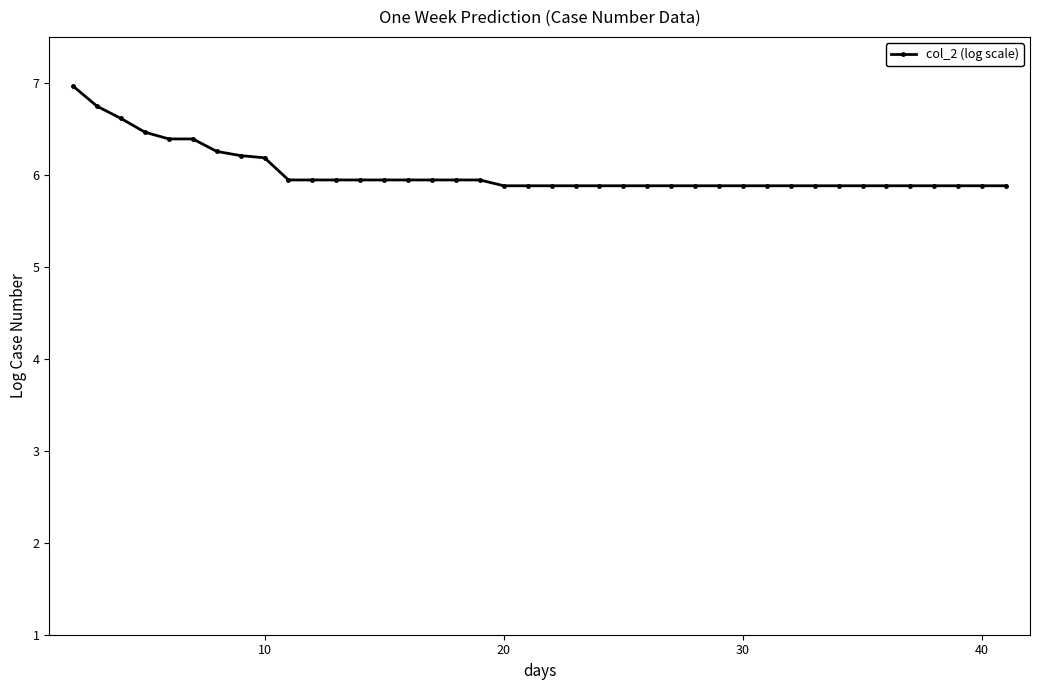

What is the value of the 38th point from the left?

5.9